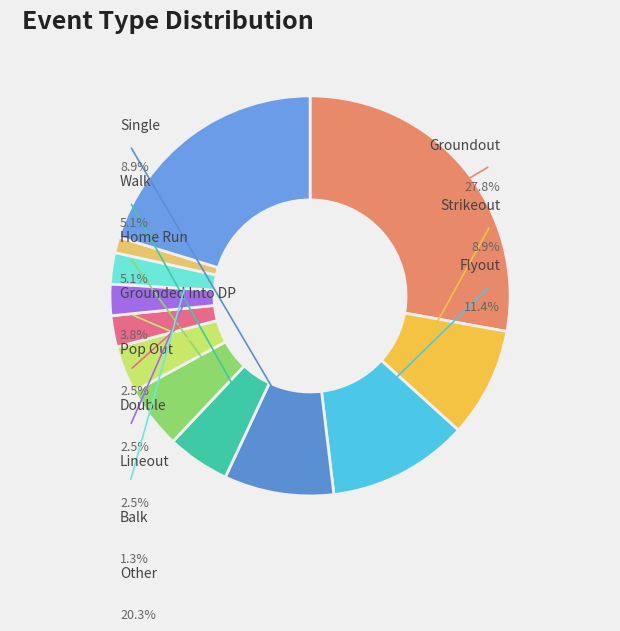

Count the number of slices in the pie.

12